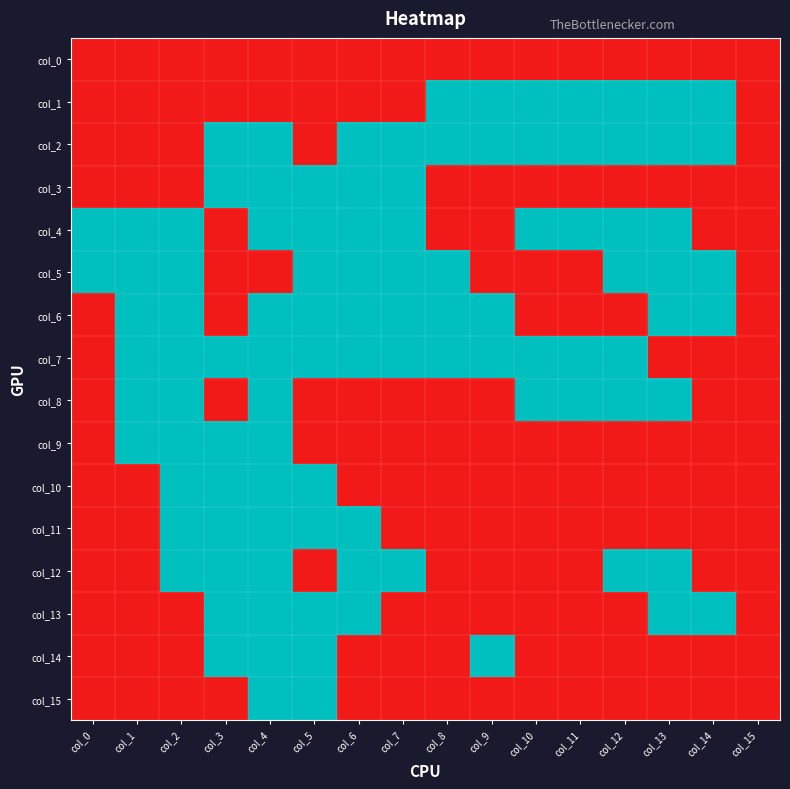

List the series in order of their peak value, highest first.

col_1, col_2, col_3, col_4, col_5, col_6, col_7, col_8, col_9, col_10, col_11, col_12, col_13, col_14, col_15, col_0